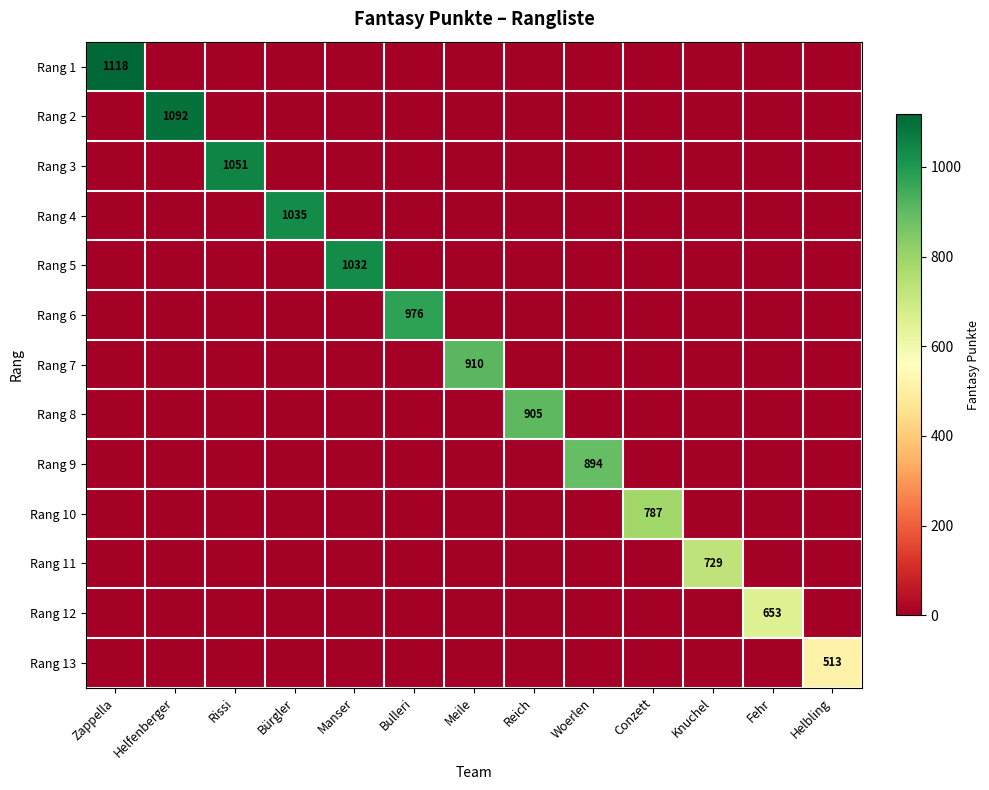

True or false: Rang 11 has a value of 729 at Knuchel.

True